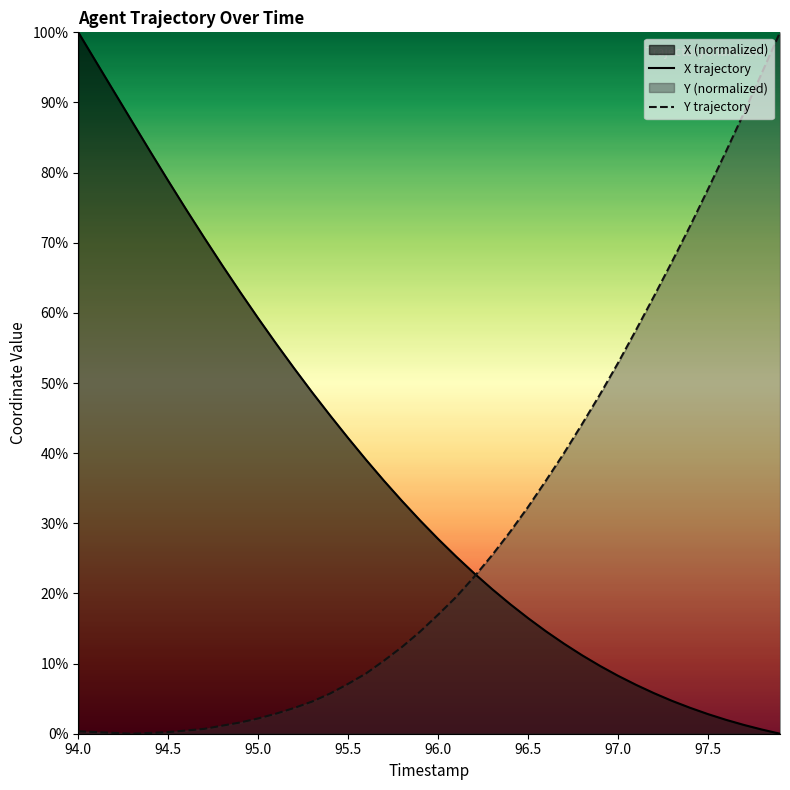

Reading right to left, transcribe all the data shown in this chart.

X: 0.0	0.6	1.2	2.0	2.8	3.7	4.7	5.8	7.0	8.3	9.7	11.2	12.8	14.6	16.5	18.5	20.6	22.9	25.3	27.8	30.4	33.2	36.0	39.0	42.1	45.4	48.7	52.1	55.6	59.2	63.0	66.8	70.7	74.7	78.8	83.0	87.2	91.5	95.7	100.0
Y: 100.0	94.3	88.5	83.0	77.6	72.4	67.3	62.4	57.6	52.9	48.4	44.2	40.0	36.1	32.3	28.8	25.5	22.4	19.5	17.0	14.6	12.4	10.4	8.6	7.1	5.7	4.6	3.7	2.9	2.2	1.6	1.1	0.7	0.5	0.2	0.1	0.0	0.1	0.2	0.3